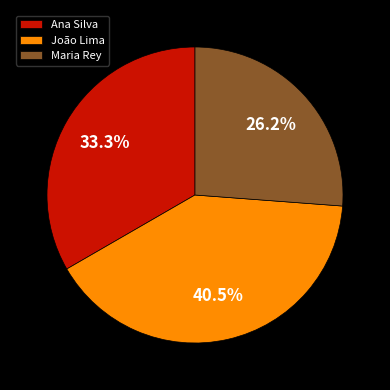

What is the ratio of the value at Maria Rey to the value at João Lima?

0.6